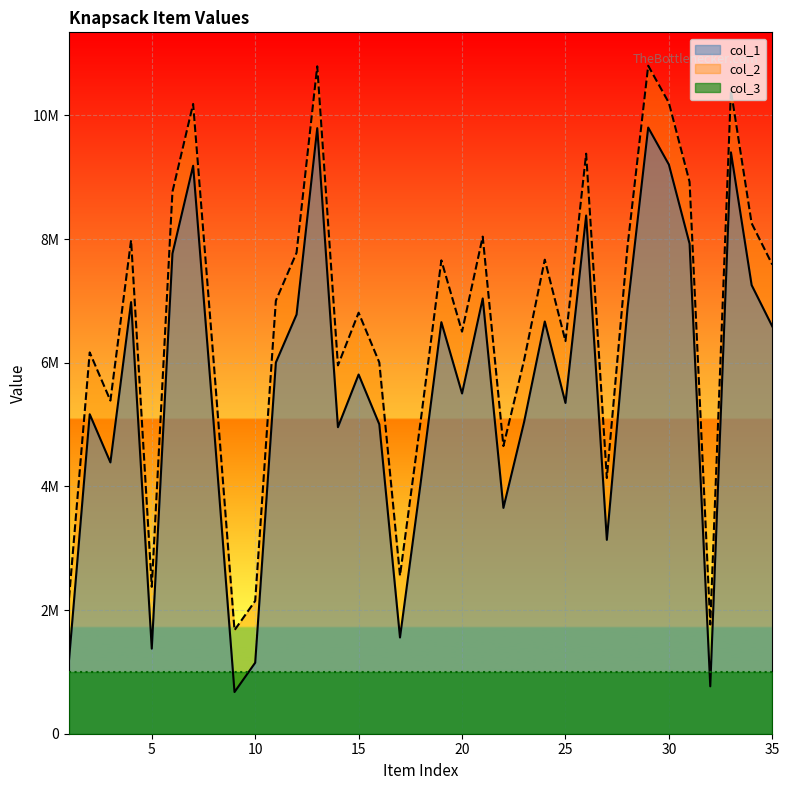

The value of col_2 at 14 is 5957398. True or false?

True